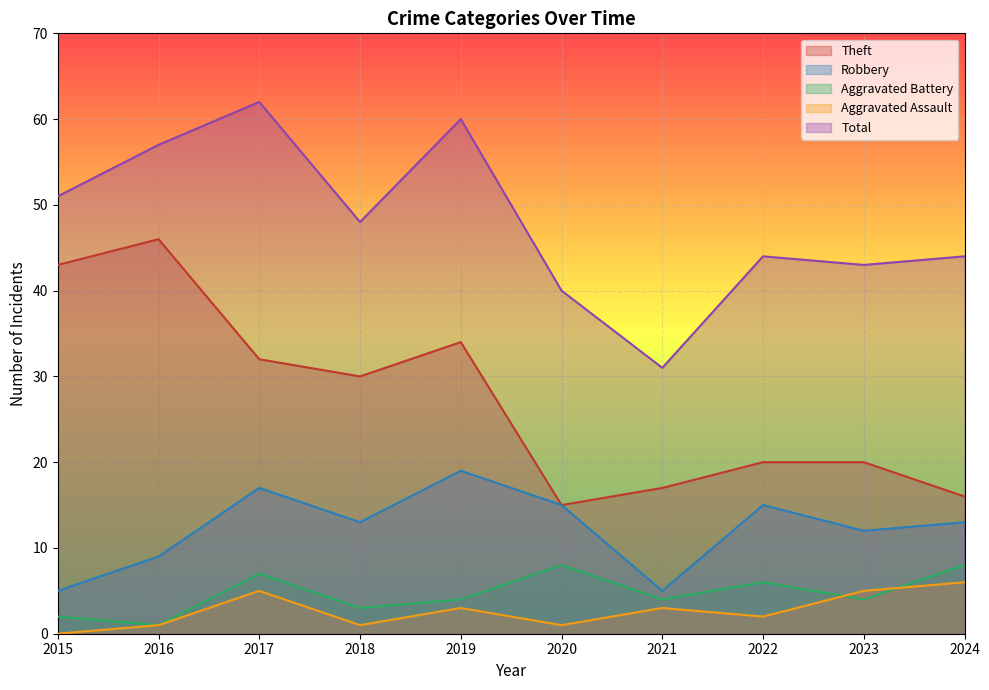

What is the difference between the highest and lowest values at 2018?

47